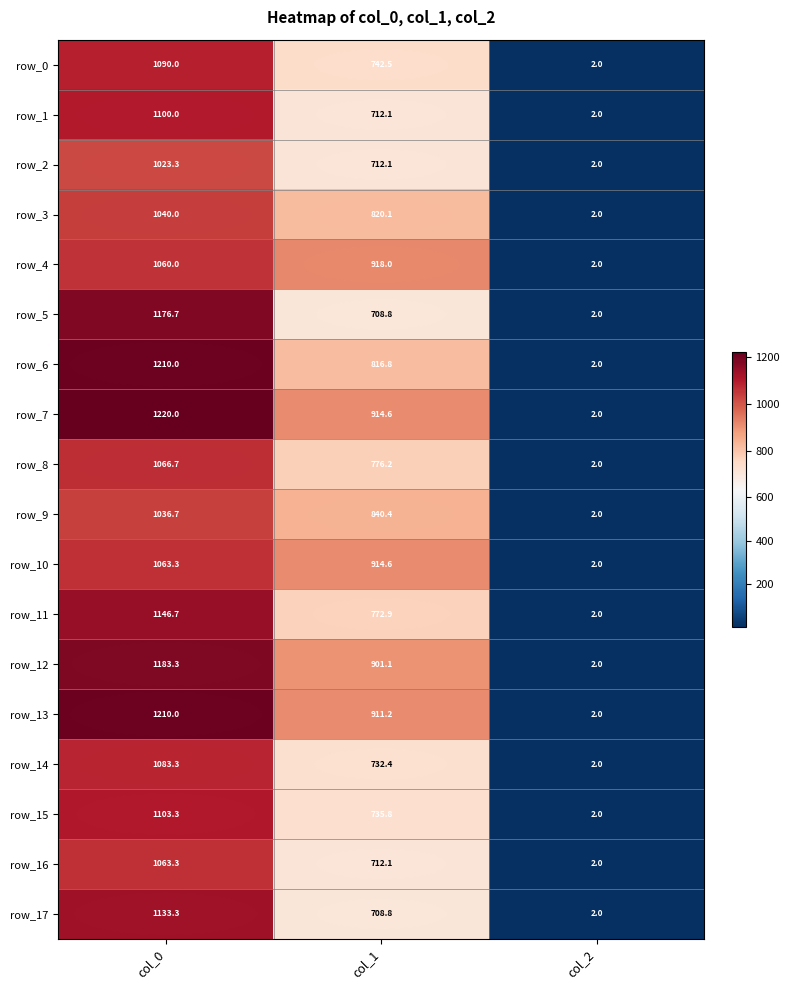

What is the minimum value shown in the chart?

2.0